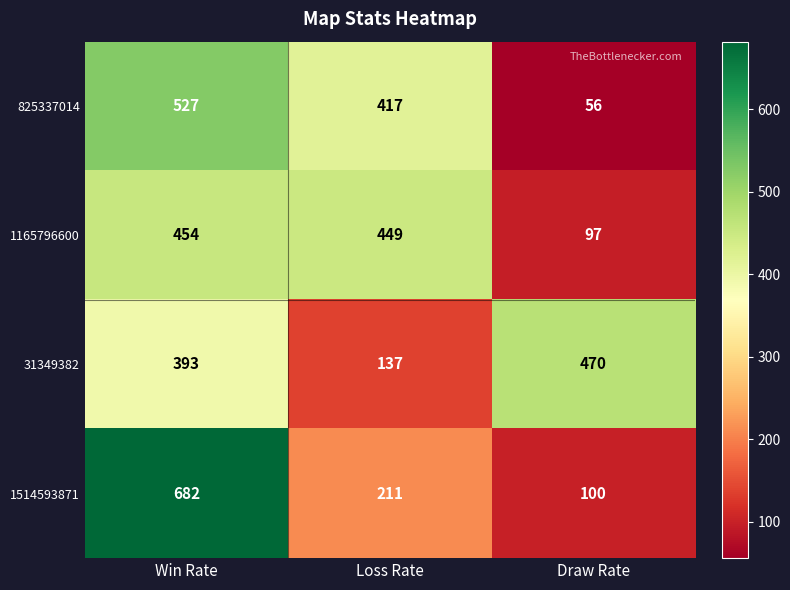

Rank the series by their maximum value, from lowest to highest.

1165796600, 31349382, 825337014, 1514593871